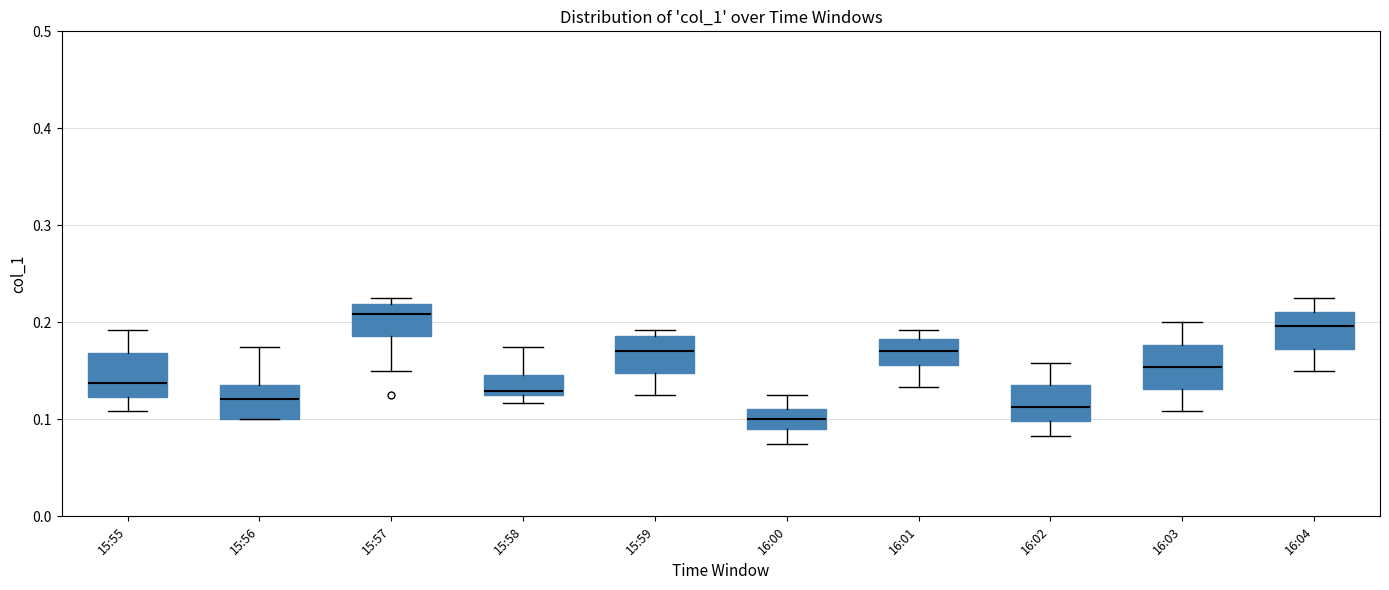

Reading left to right, read every box against the y-axis: the position of its median line, the range the box covers, and the ends of its whiskers. The values are not printed on the chart, so give them approximately, as read against the axis.

15:55: median 0.14, box 0.12 to 0.17, whiskers 0.11 to 0.19
15:56: median 0.12, box 0.10 to 0.14, whiskers 0.10 to 0.18
15:57: median 0.21, box 0.19 to 0.22, whiskers 0.15 to 0.23
15:58: median 0.13 (just above the box's lower edge), box 0.13 to 0.15, whiskers 0.12 to 0.18
15:59: median 0.17, box 0.15 to 0.19, whiskers 0.13 to 0.19 (just above the box's upper edge)
16:00: median 0.10, box 0.09 to 0.11, whiskers 0.08 to 0.13
16:01: median 0.17, box 0.16 to 0.18, whiskers 0.13 to 0.19
16:02: median 0.11, box 0.10 to 0.14, whiskers 0.08 to 0.16
16:03: median 0.15, box 0.13 to 0.18, whiskers 0.11 to 0.20
16:04: median 0.20, box 0.17 to 0.21, whiskers 0.15 to 0.23